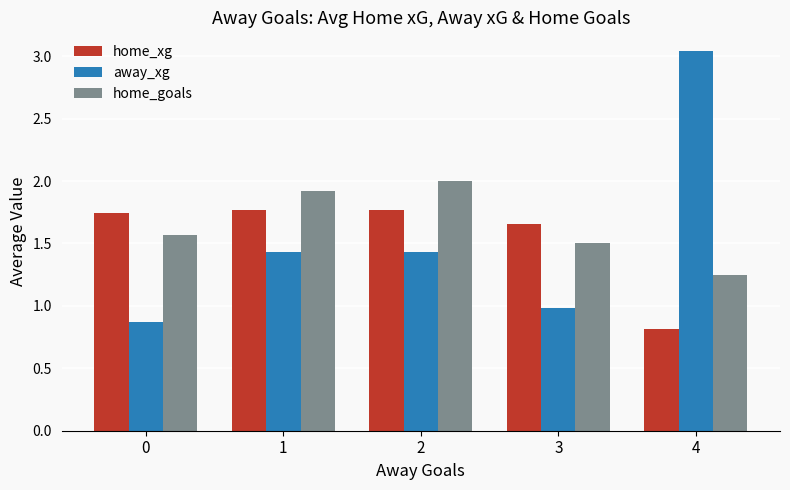

What is the average value of the away_xg series?

1.6